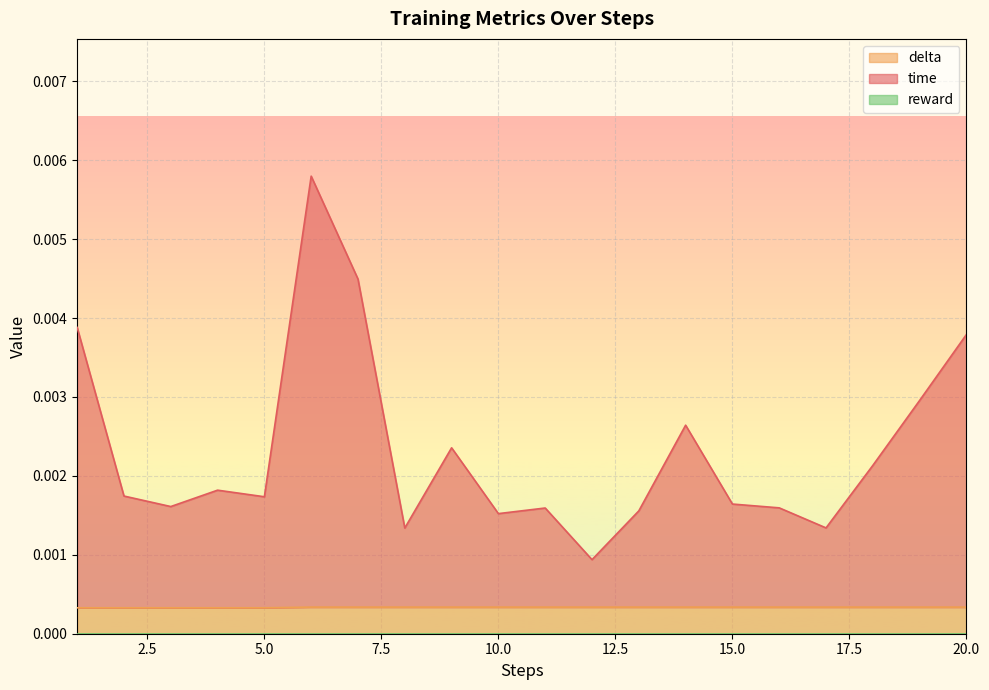

Which series changed the most between 3 and 10?

time